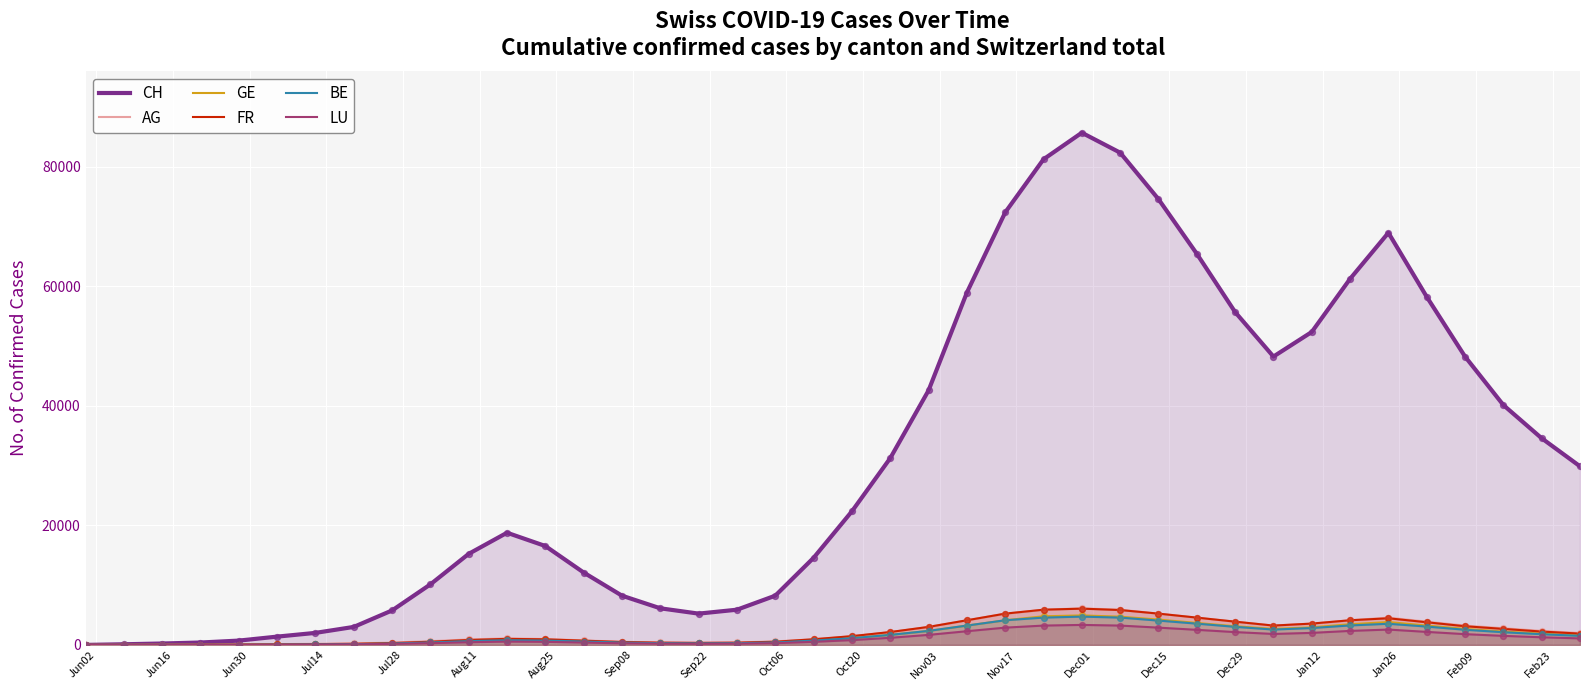

What are all the series names shown in the legend?

CH, AG, GE, FR, BE, LU